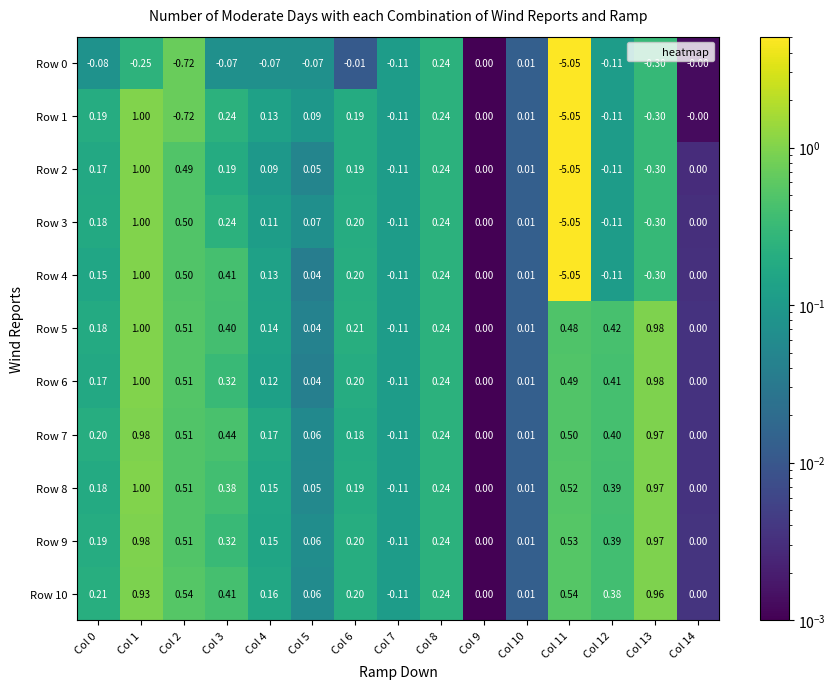

Is the value of Row 8 at Col 11 greater than the value of Row 3 at Col 14?

Yes